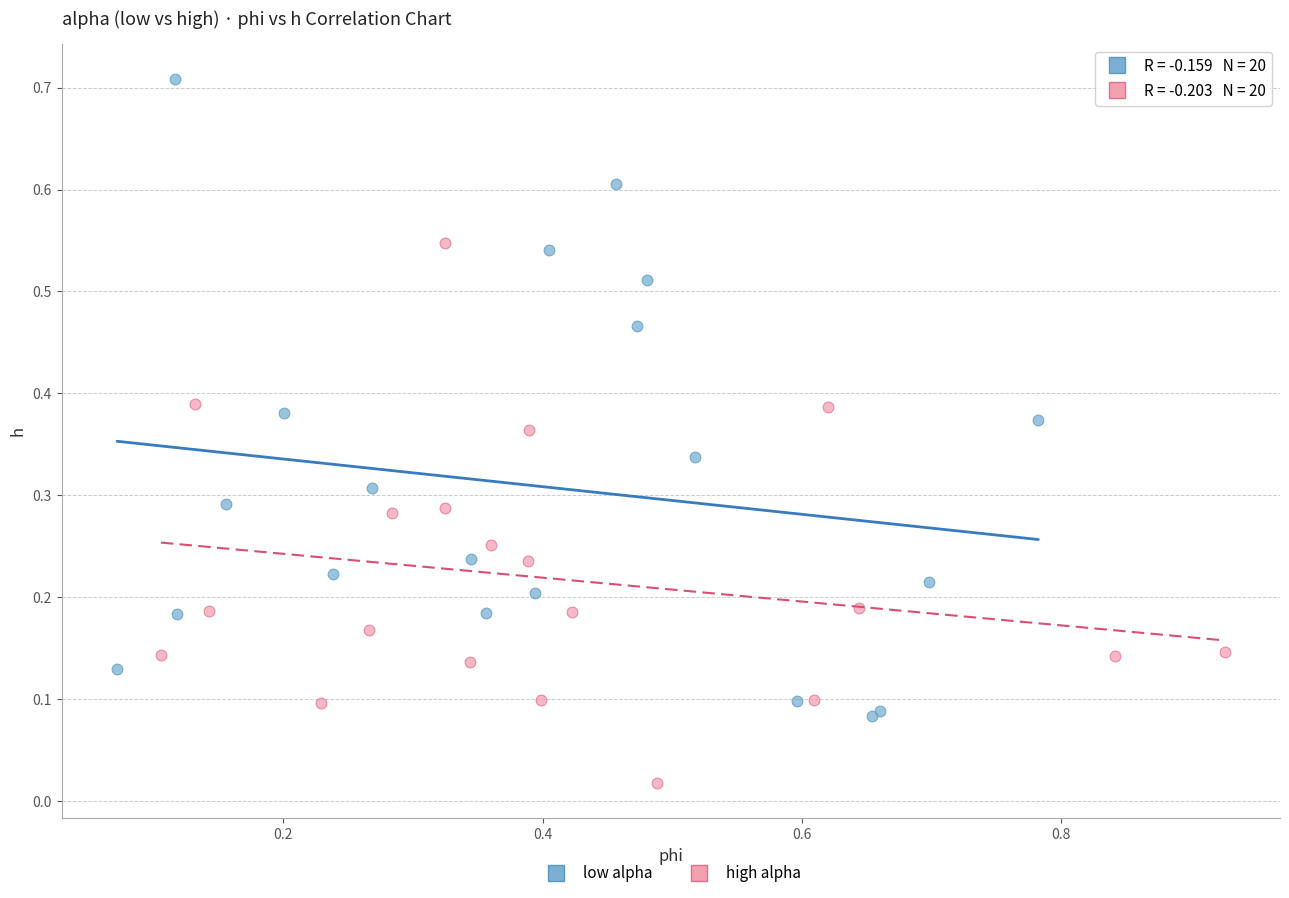

Which series has the widest spread of Y values?

low alpha